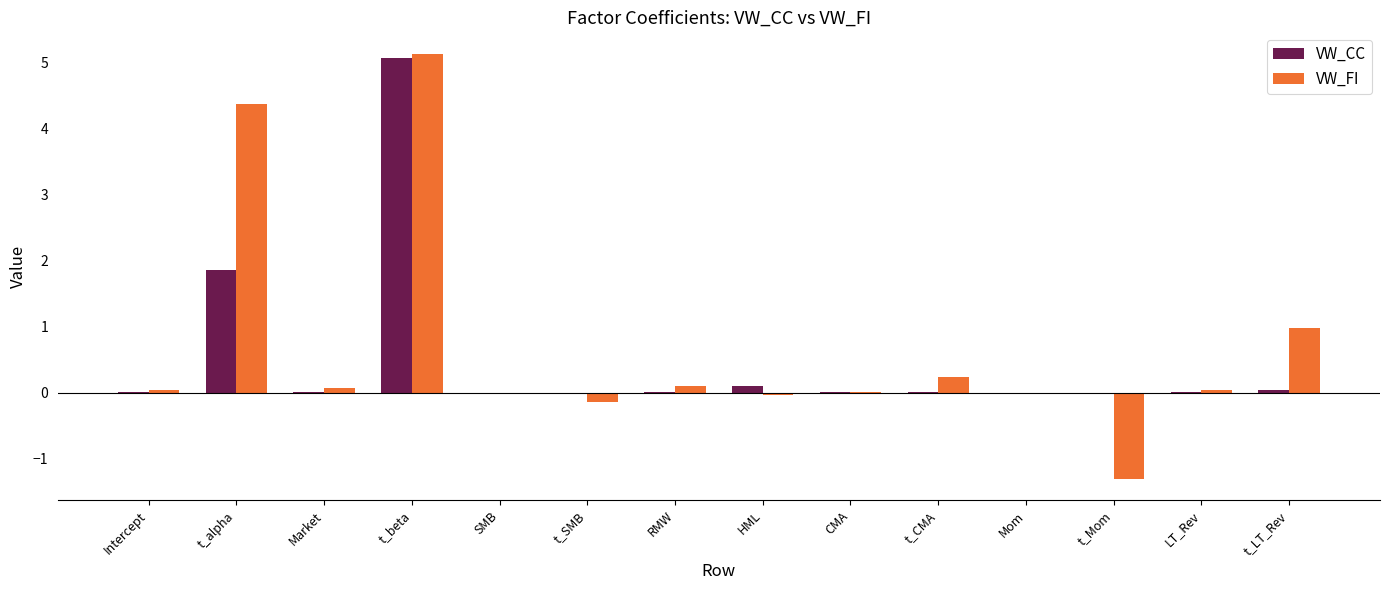

How many groups of bars are there?

14